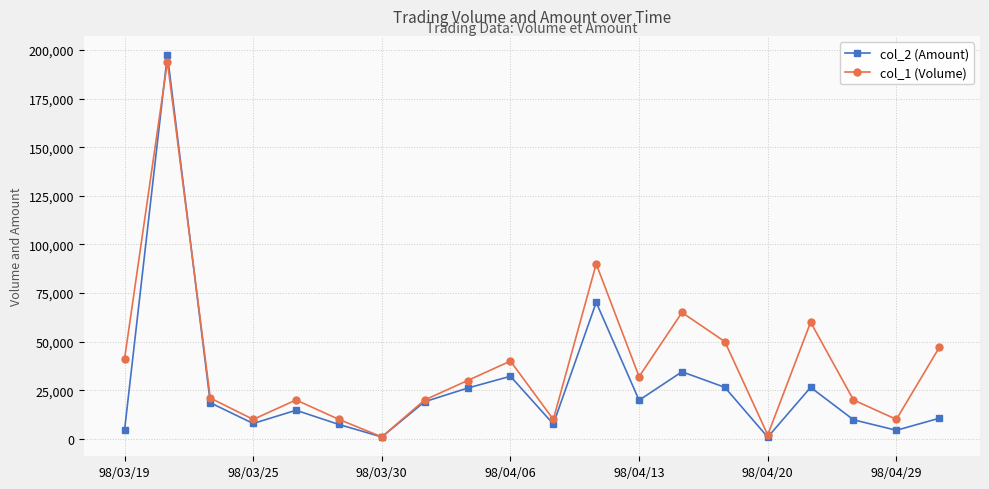

Rank the series by their average value, from highest to lowest.

col_1 (Volume), col_2 (Amount)